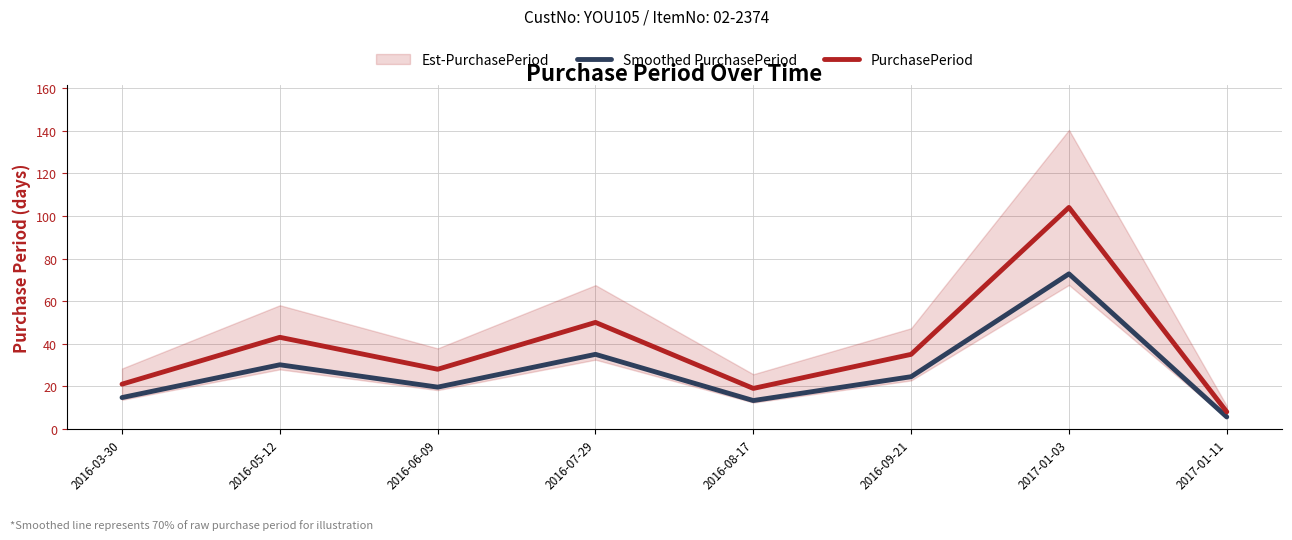

What is the average value of the Smoothed PurchasePeriod series?

26.9